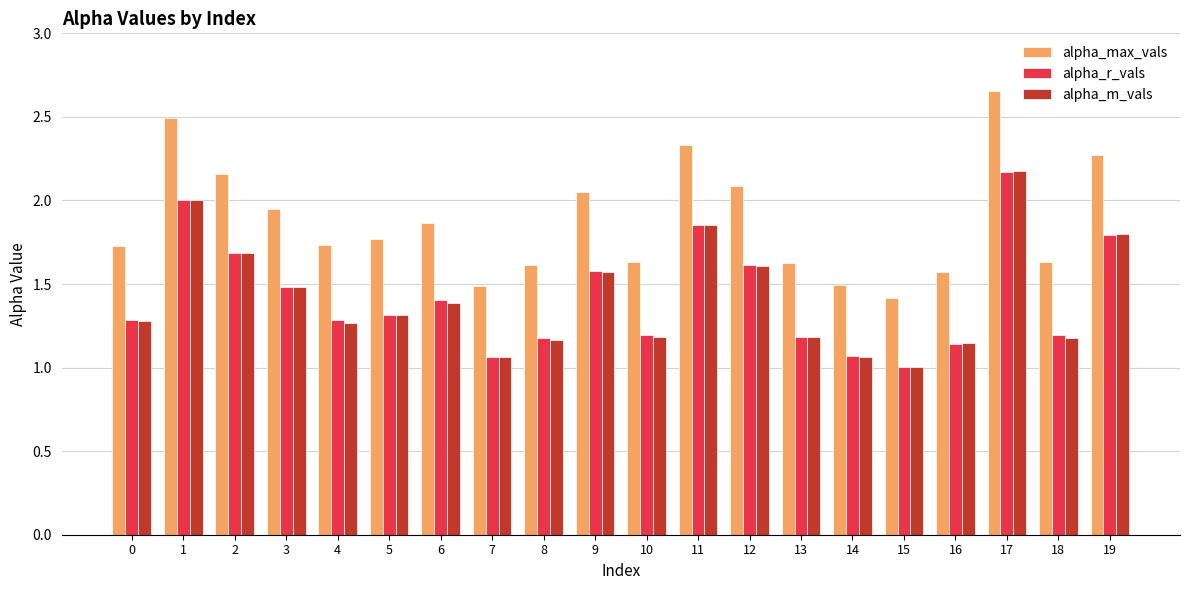

Between 5 and 11, which series saw the biggest shift?

alpha_max_vals